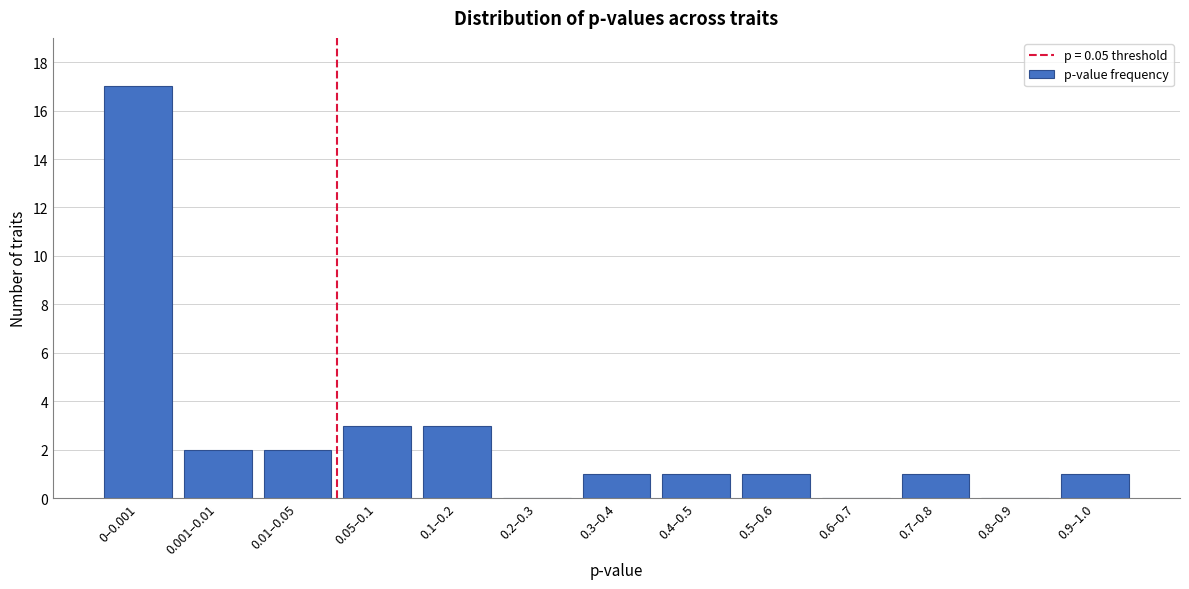

Reading left to right, transcribe all the data shown in this chart.

0–0.001=17	0.001–0.01=2	0.01–0.05=2	0.05–0.1=3	0.1–0.2=3	0.2–0.3=0	0.3–0.4=1	0.4–0.5=1	0.5–0.6=1	0.6–0.7=0	0.7–0.8=1	0.8–0.9=0	0.9–1.0=1